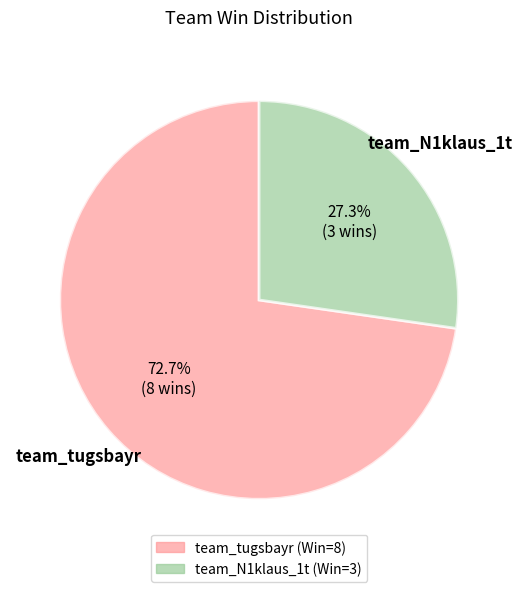

Is it true that team_N1klaus_1t is 17% of the pie?

False